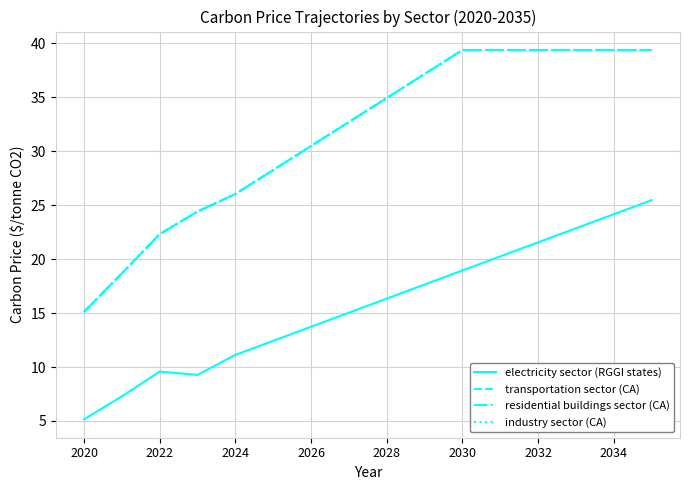

Is this an area chart (filled region under the line)?

No